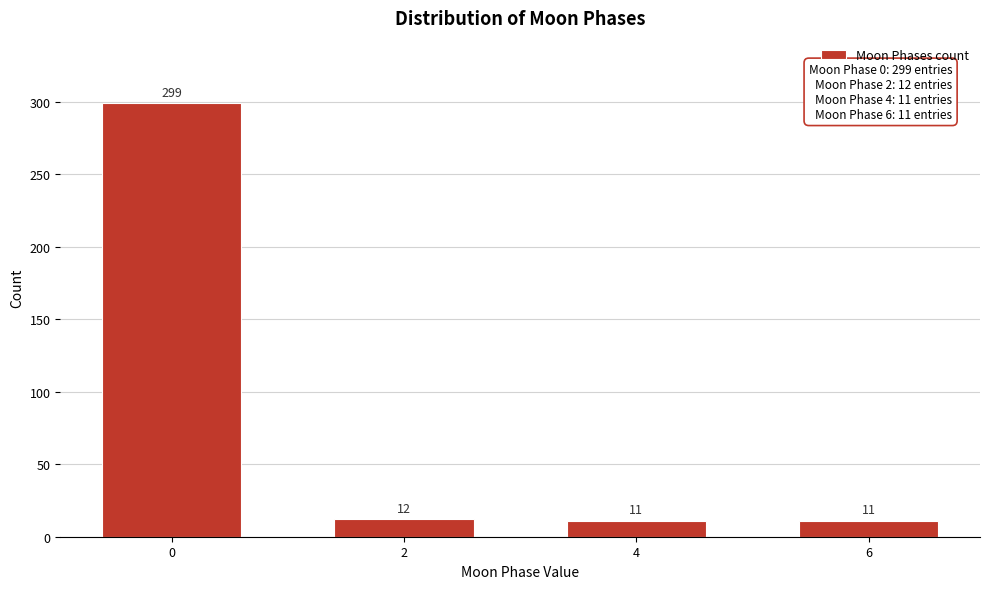

Reading left to right, list all the values displayed in this chart.

299	12	11	11